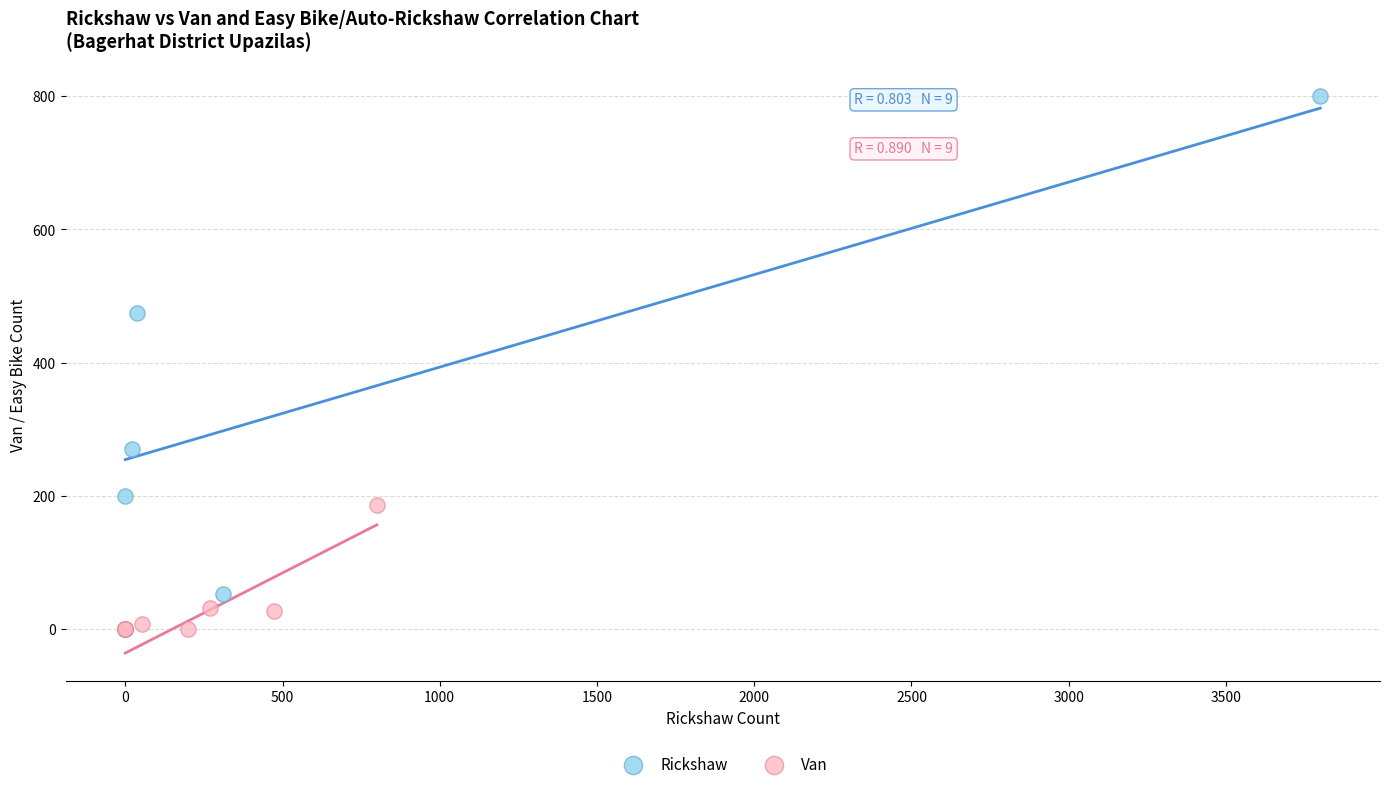

Which series has the widest spread of Y values?

Rickshaw